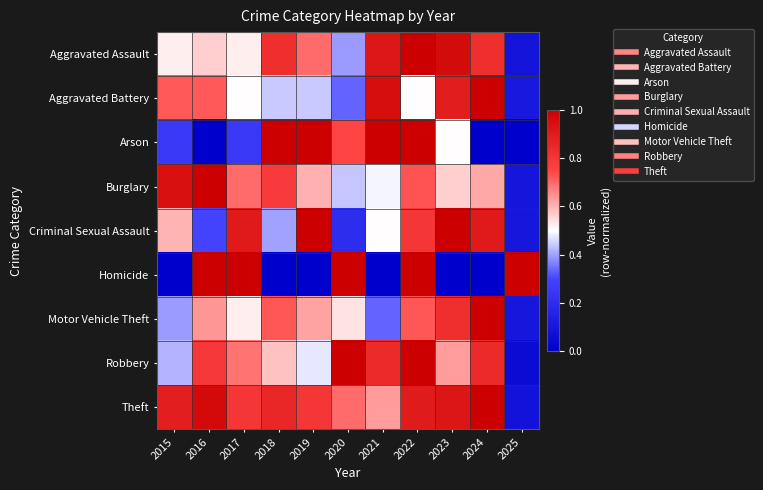

What is the total value across all series at 2016?

6.0